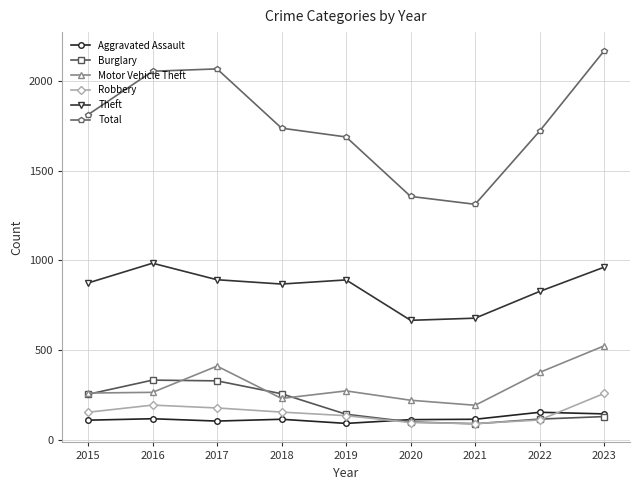

Between 2016 and 2019, which series saw the biggest shift?

Total